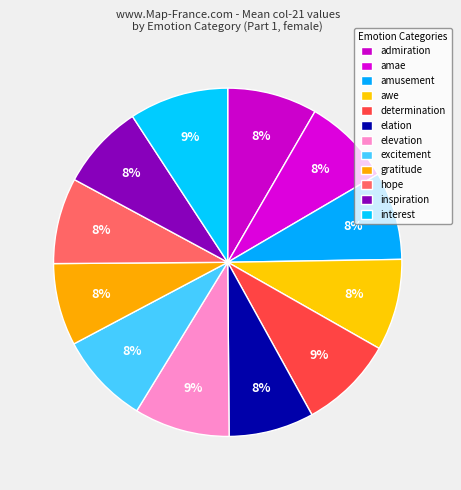

Which category has the biggest portion of the pie?

interest